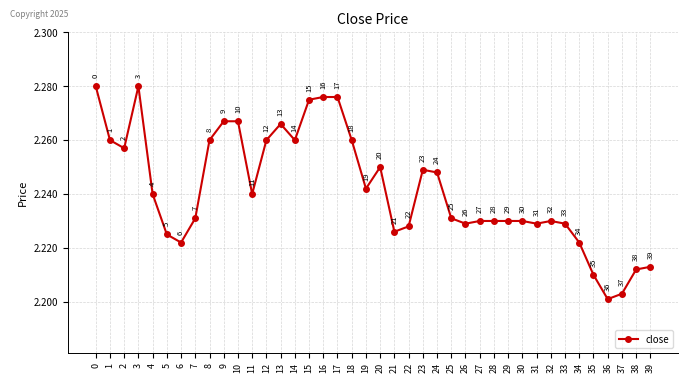

At which category does the data reach its first local peak?

3